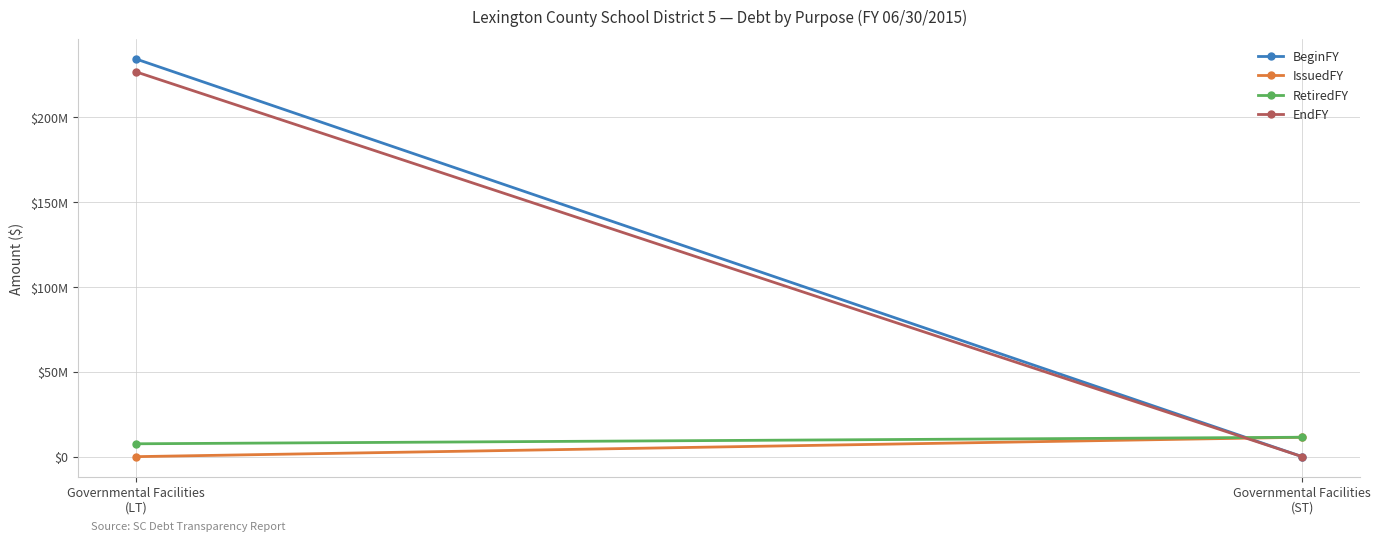

List the series in order of their peak value, highest first.

BeginFY, EndFY, IssuedFY, RetiredFY